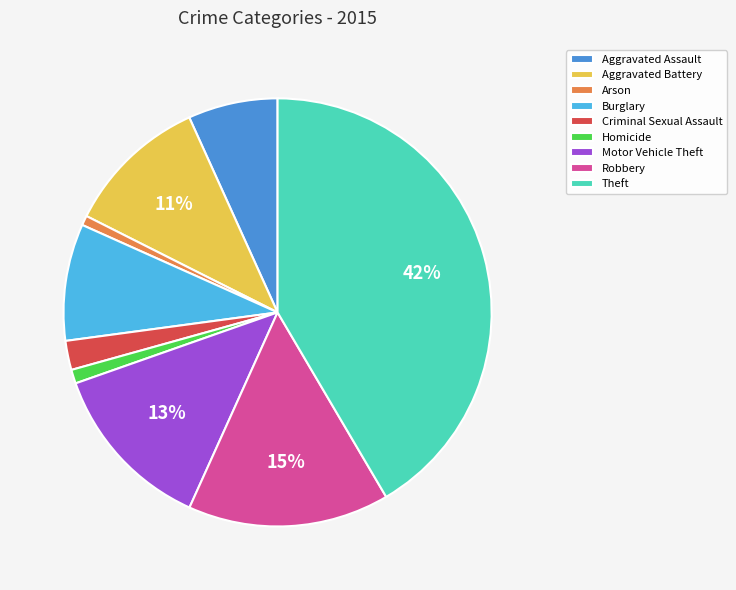

Which has a higher value, Motor Vehicle Theft or Burglary?

Motor Vehicle Theft